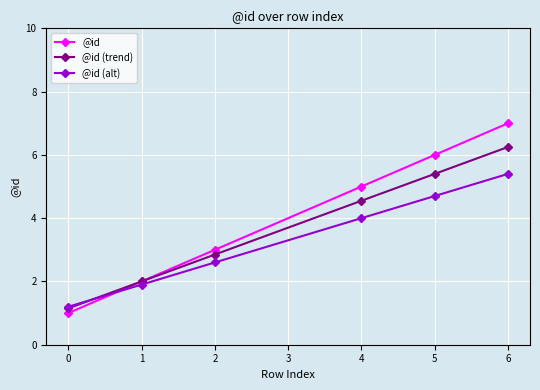

Where is @id (alt) nearest to the value 3?

2